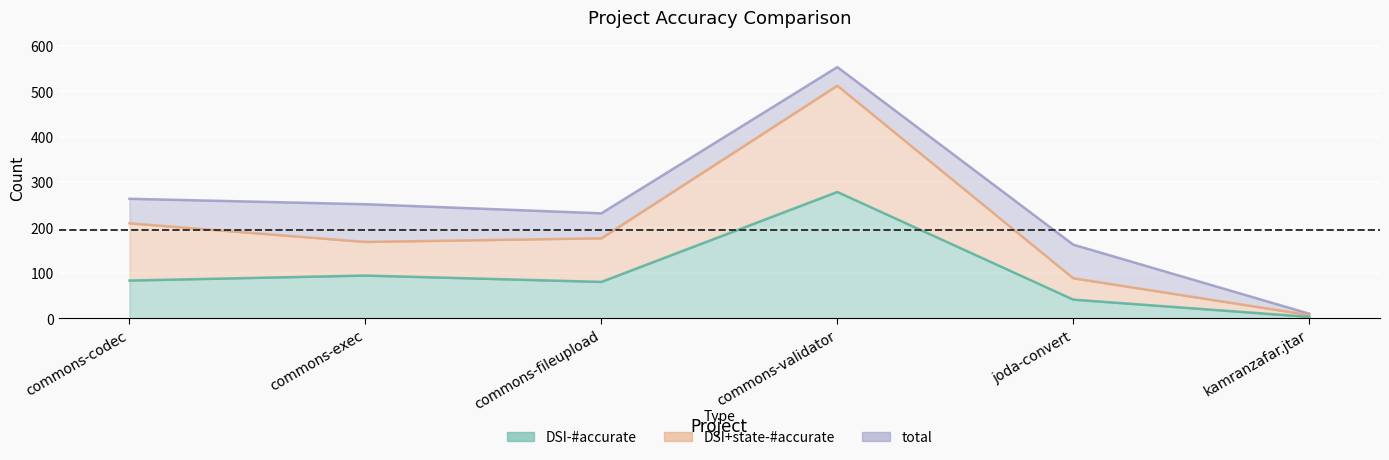

List the labels in order of DSI+state-#accurate value, largest first.

commons-validator, commons-codec, commons-fileupload, commons-exec, joda-convert, kamranzafar.jtar